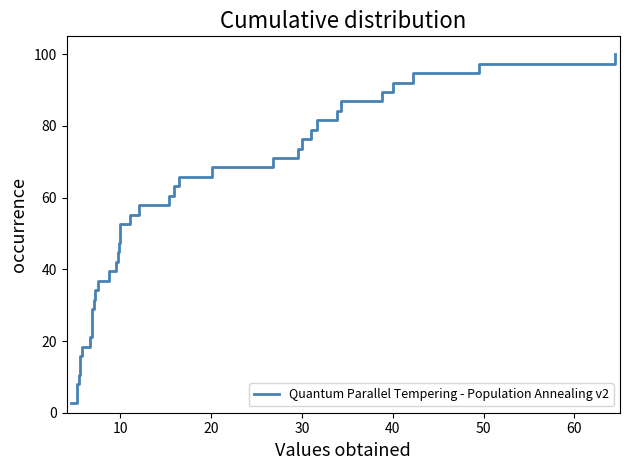

Does the chart display data point markers on the line(s)?

No